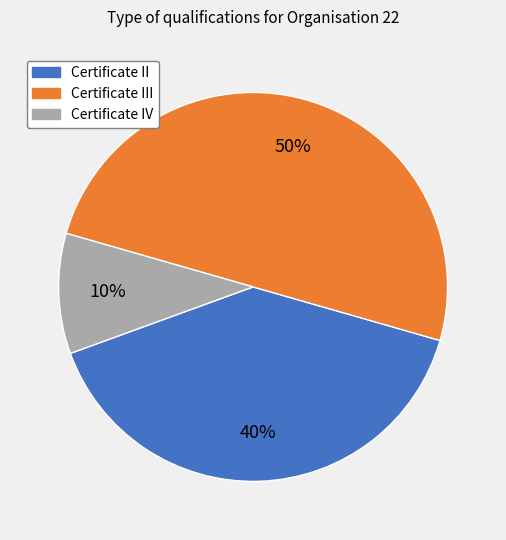

How many slices are in this pie chart?

3